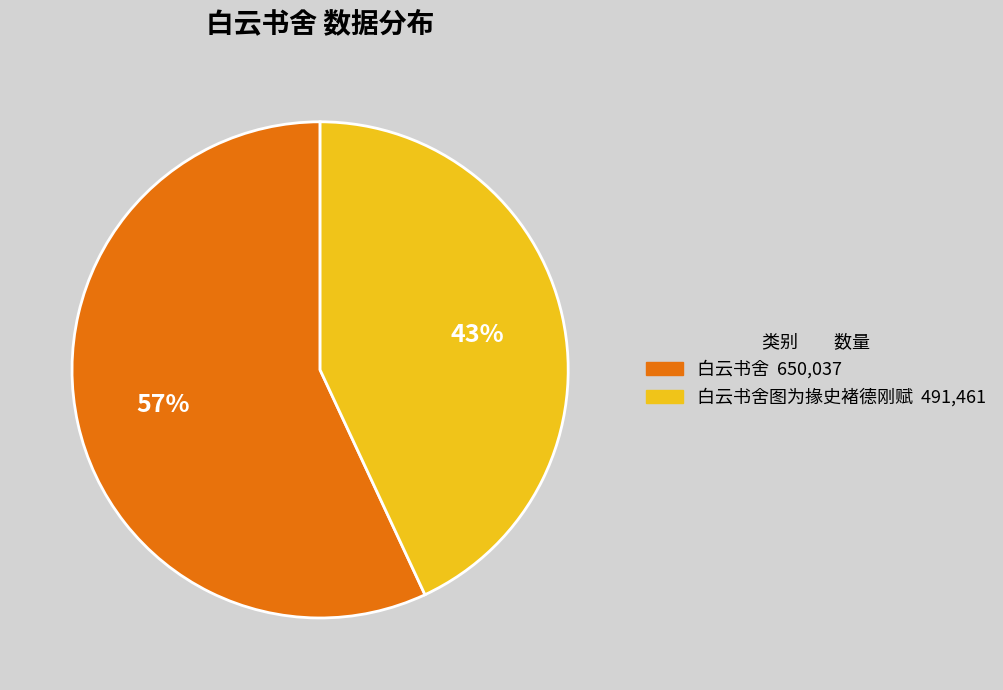

Is there any slice that represents more than half of the pie?

Yes